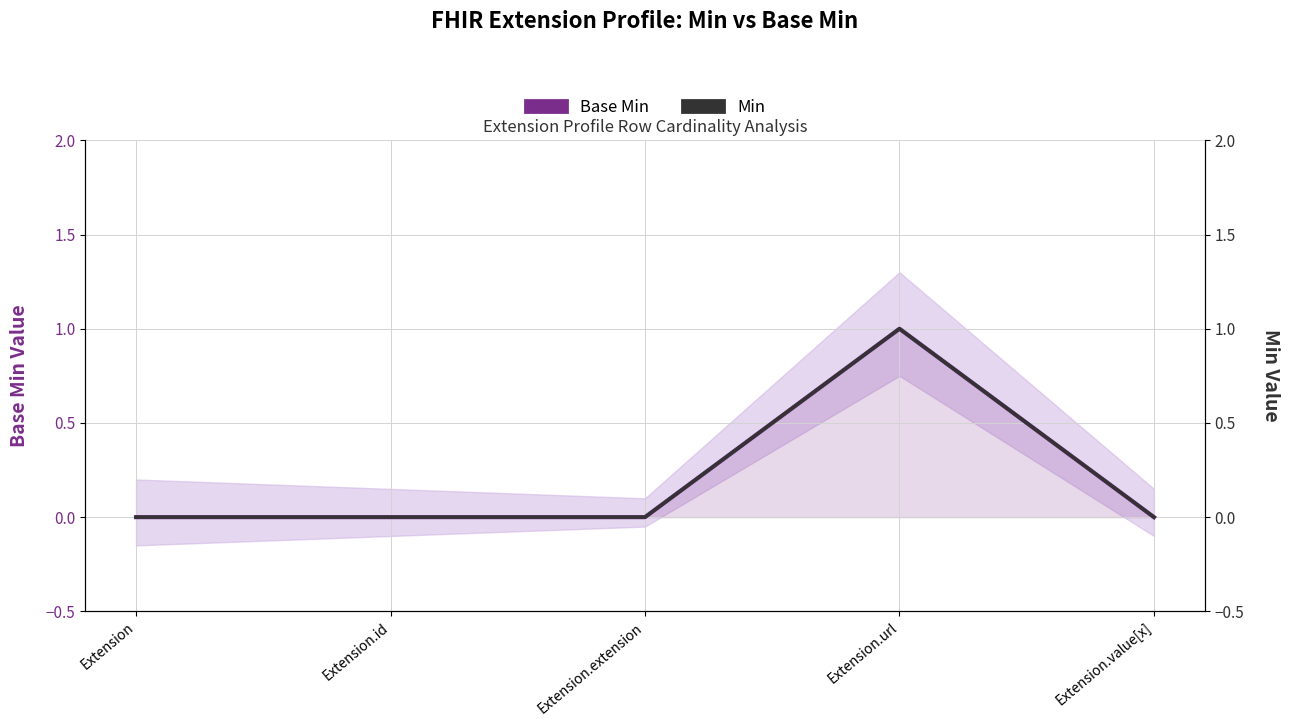

True or false: Min and Base Min intersect in this chart.

False